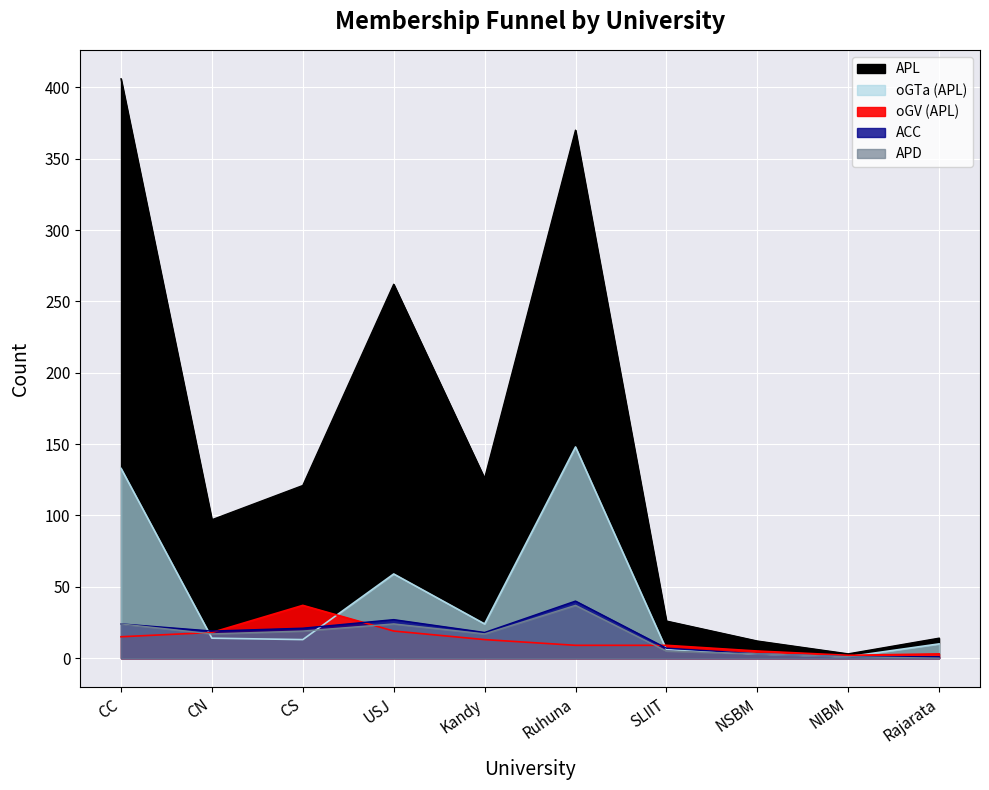

List the series in order of their peak value, highest first.

APL, oGTa (APL), ACC, oGV (APL), APD